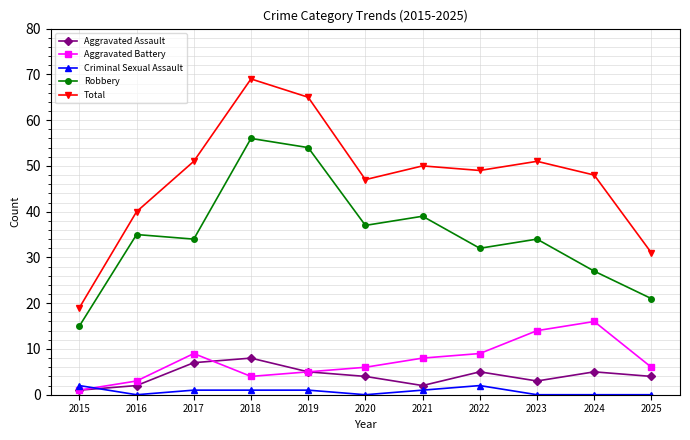

What is the average value of the Robbery series?

35